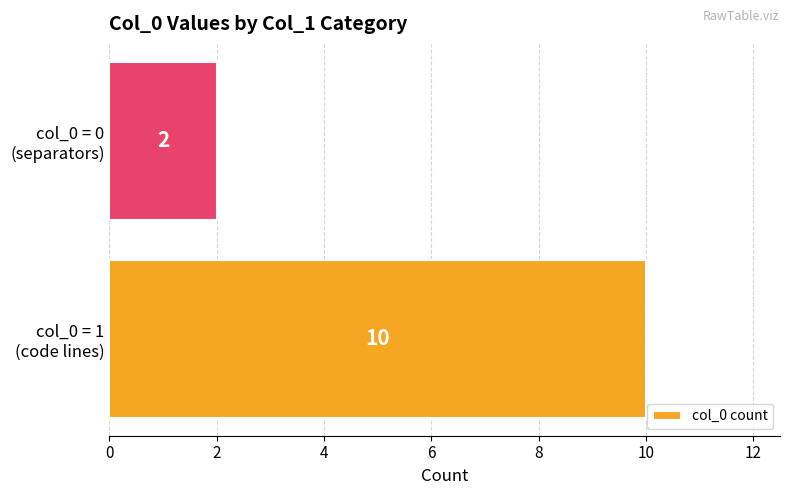

List the labels in order of value, largest first.

col_0 = 1
(code lines), col_0 = 0
(separators)